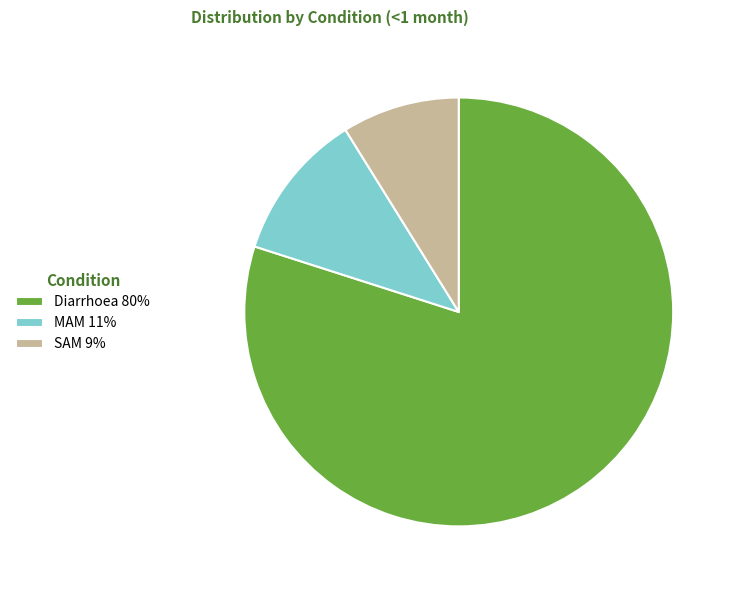

Is it true that MAM 11% is 1% of the pie?

False